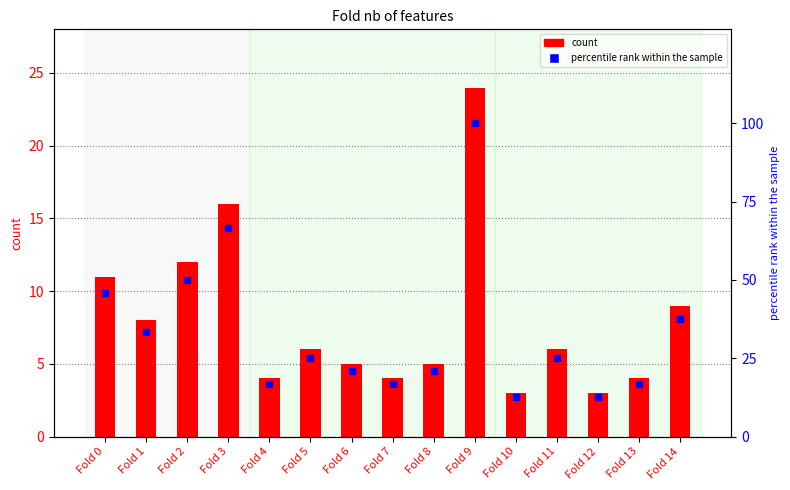

How many data points does each series have?

15